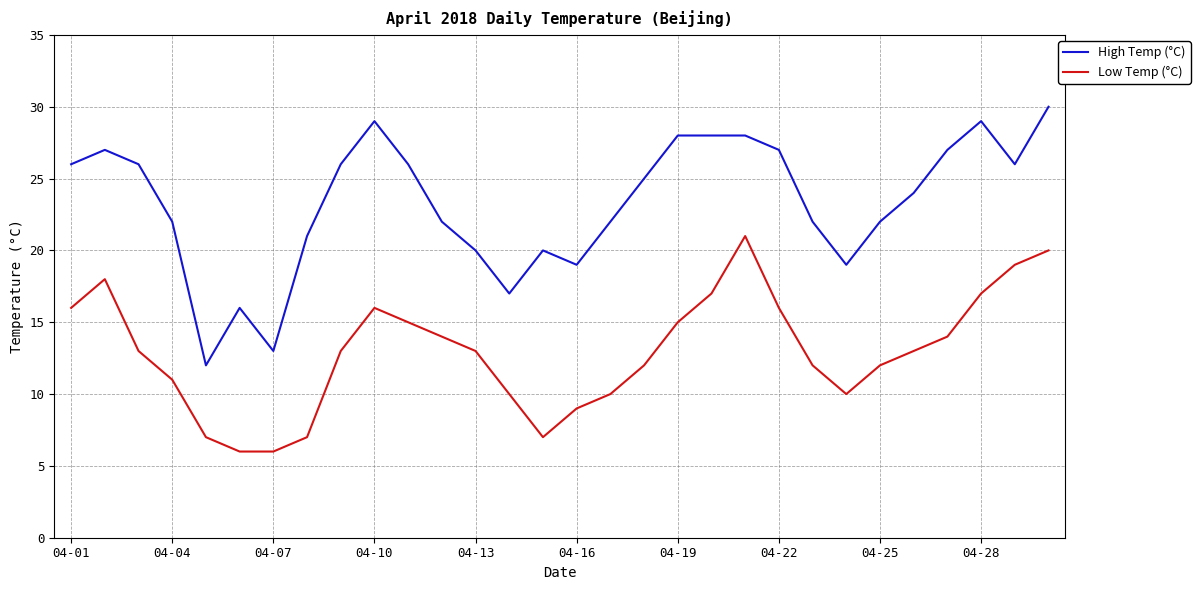

Rank the series by their maximum value, from highest to lowest.

High Temp (°C), Low Temp (°C)